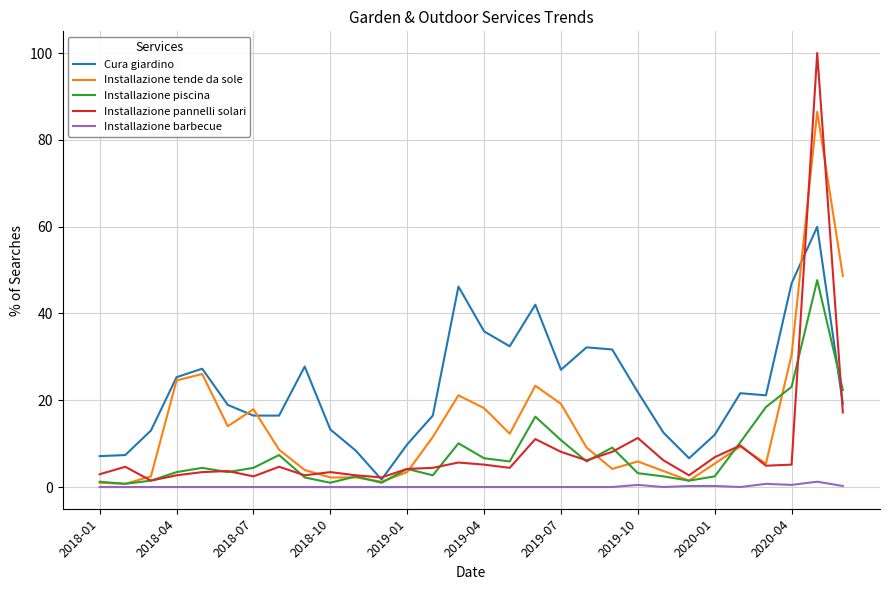

Which series has the largest range (max minus min)?

Installazione pannelli solari